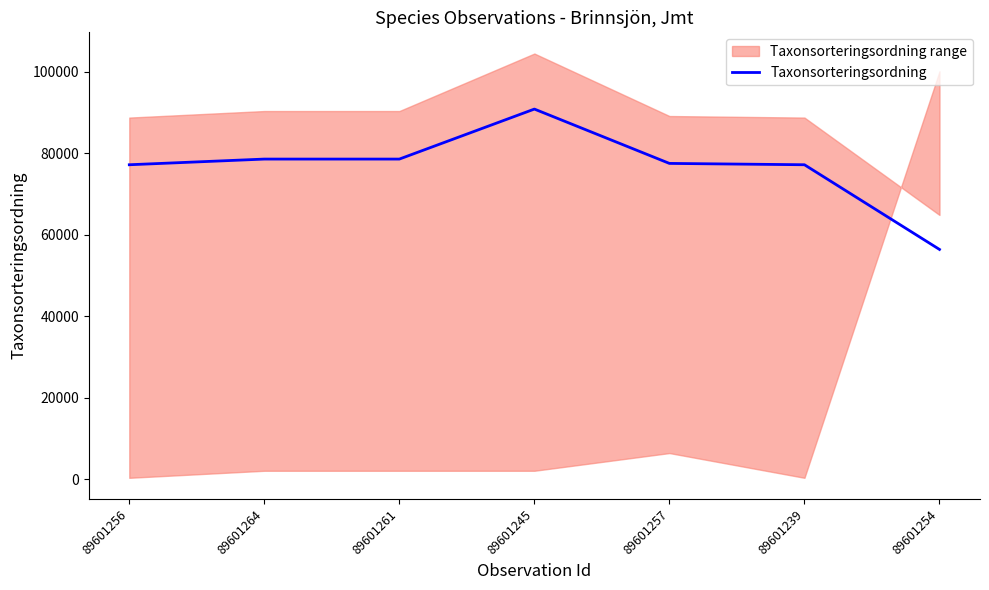

True or false: there are more than 2 points higher than both neighbors.

False